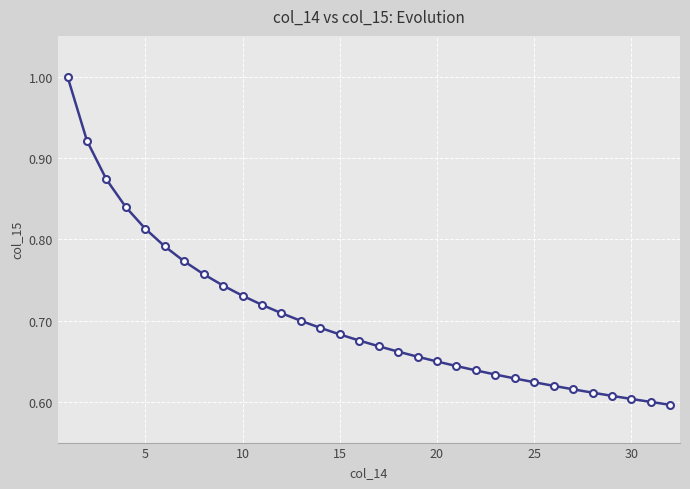

What is the difference between the second highest and minimum values?

0.3